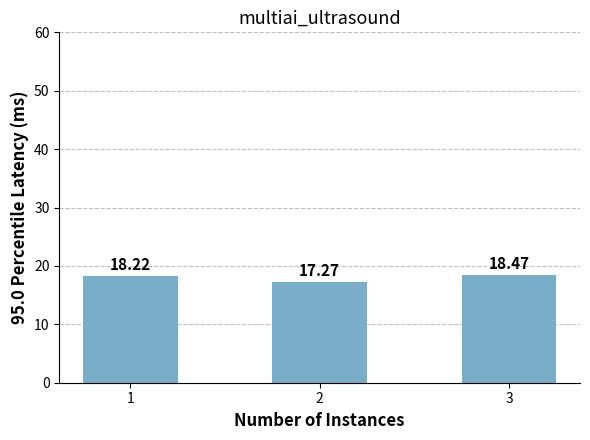

How many data points does each series have?

3